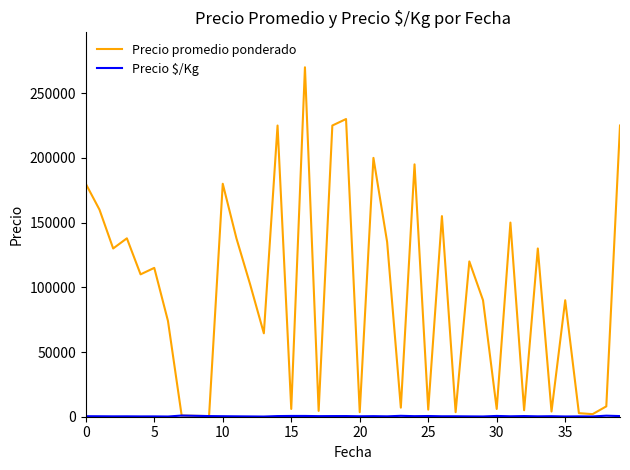

Which series has the largest range (max minus min)?

Precio promedio ponderado